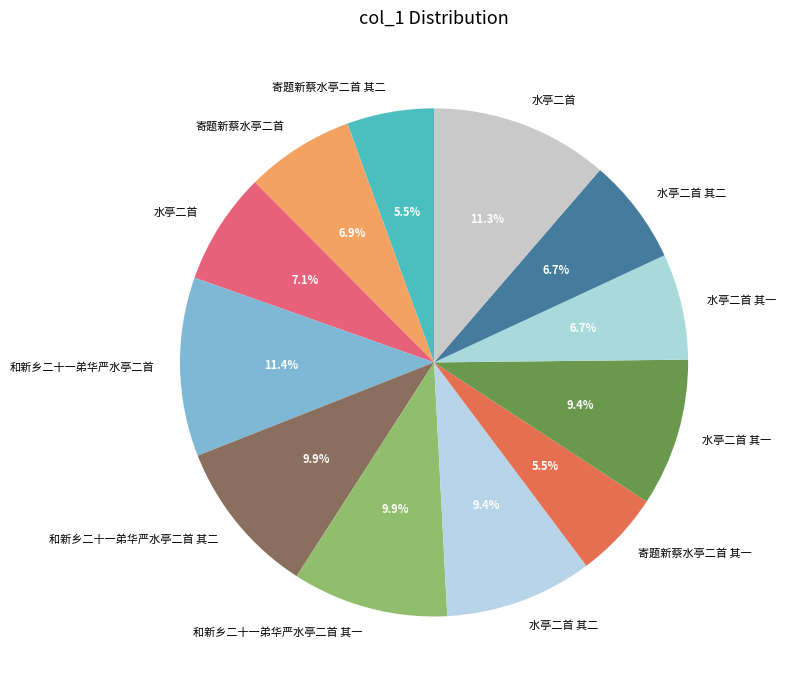

What is the smallest slice in the pie chart?

寄题新蔡水亭二首 其一